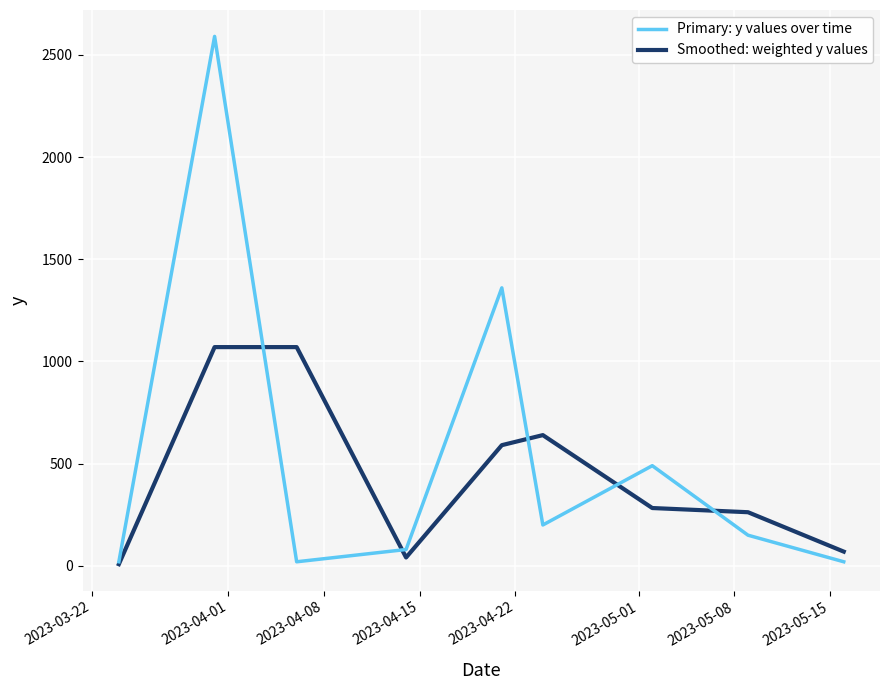

What is the difference between the maximum and minimum values in the Smoothed: weighted y values series?

1061.9